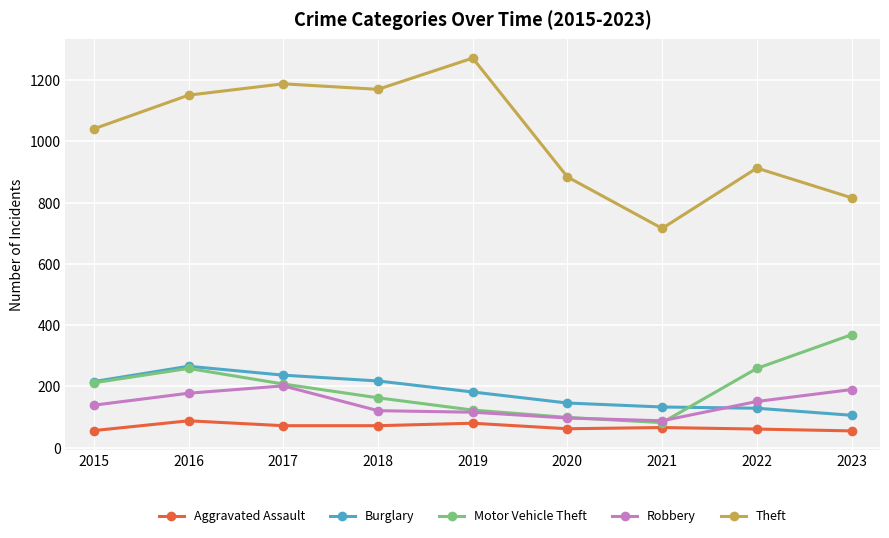

What is the value of the Aggravated Assault point at the 6th from the left?

62